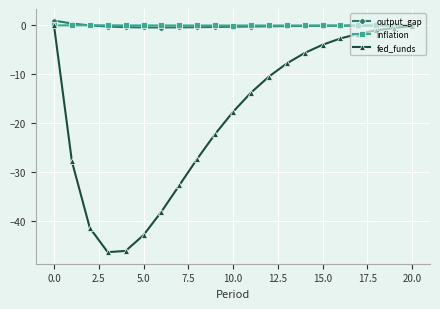

What is the smallest value displayed?

-46.4